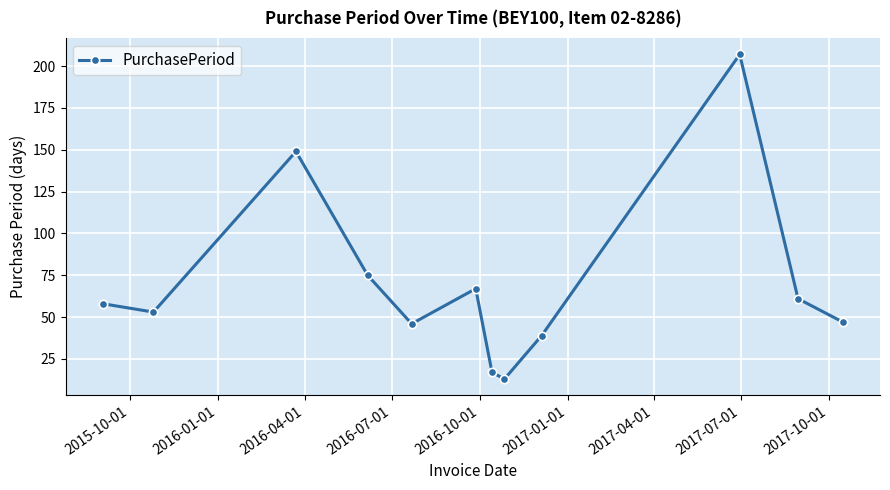

Reading left to right, transcribe all the data shown in this chart.

58	53	149	75	46	67	17	13	39	207	61	47